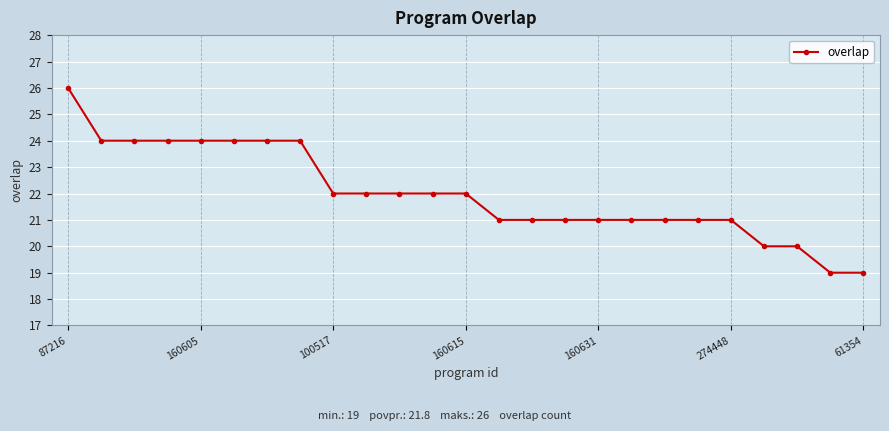

What is the sum of all values?

550